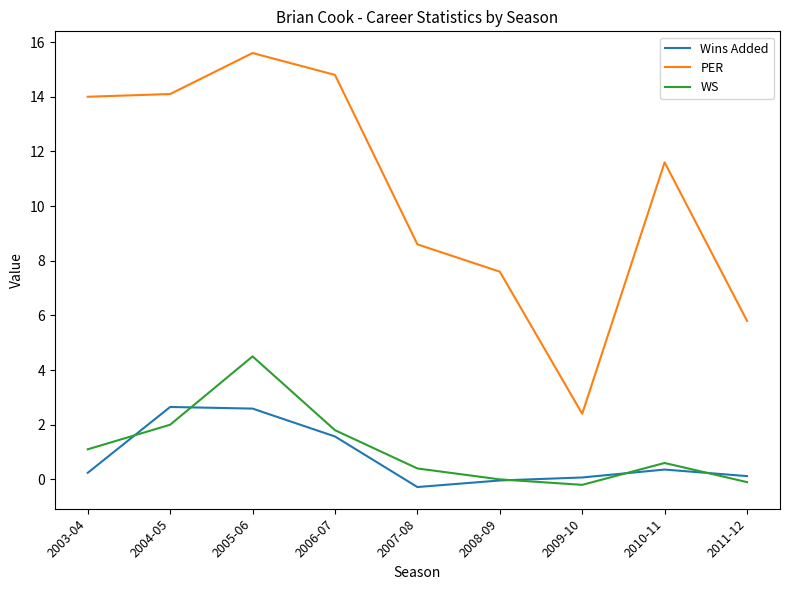

At which label does PER first exceed 11?

2003-04